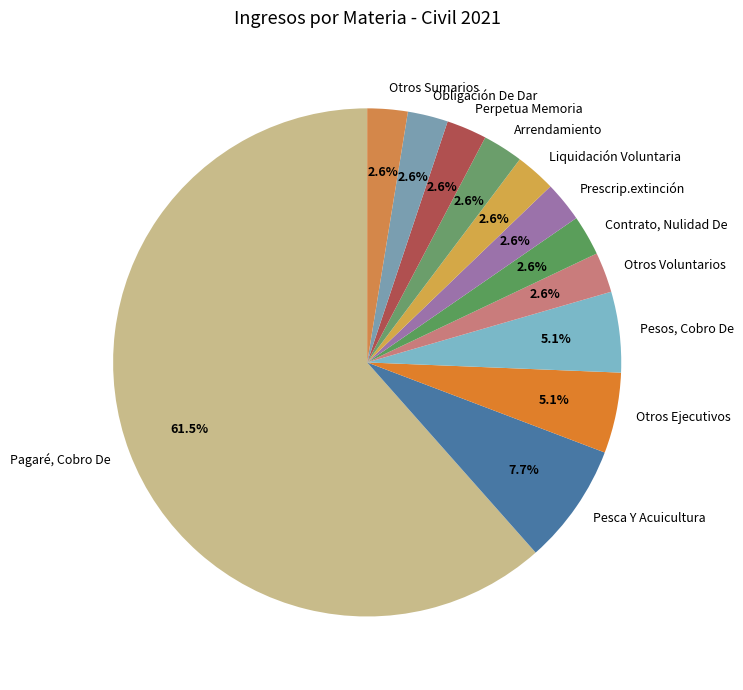

Which slice is the largest?

Pagaré, Cobro De